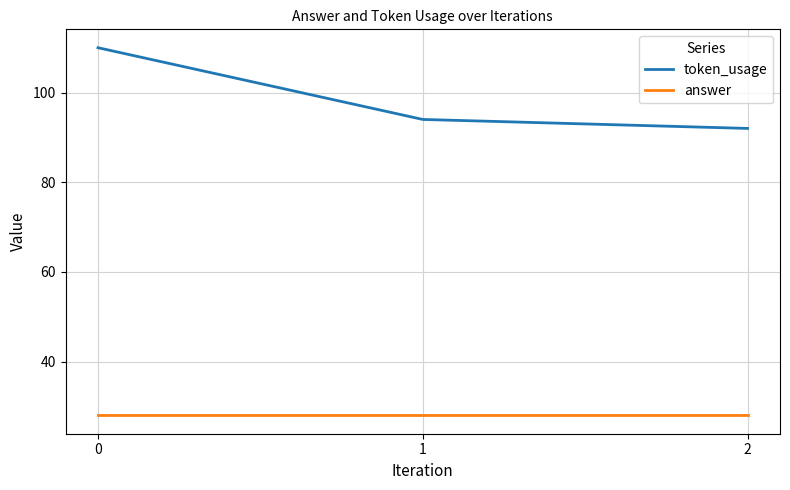

Is it true that token_usage equals 92 at 2?

True